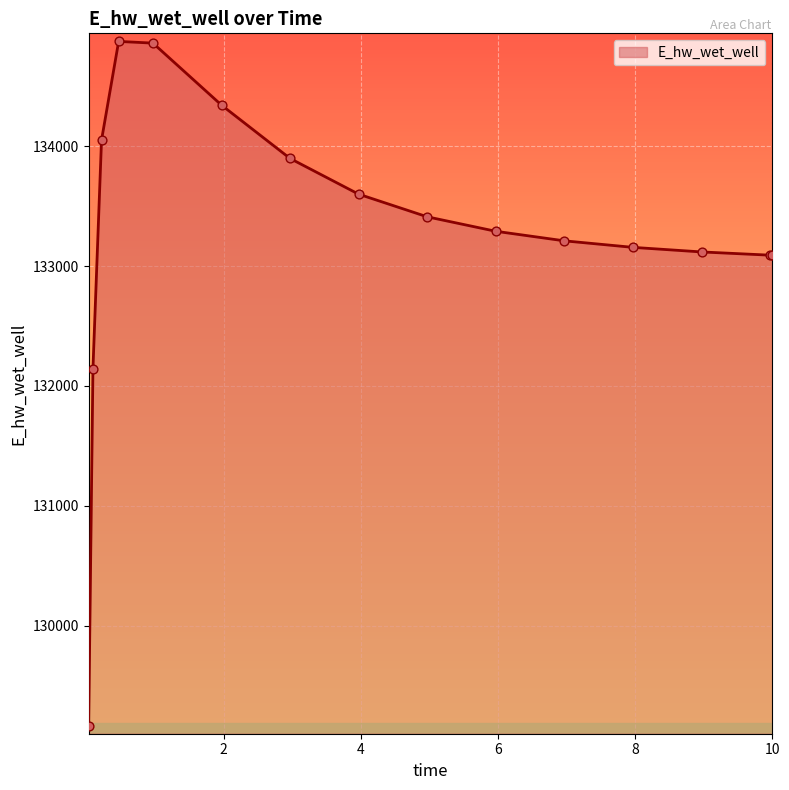

What is the smallest value displayed?

129161.9